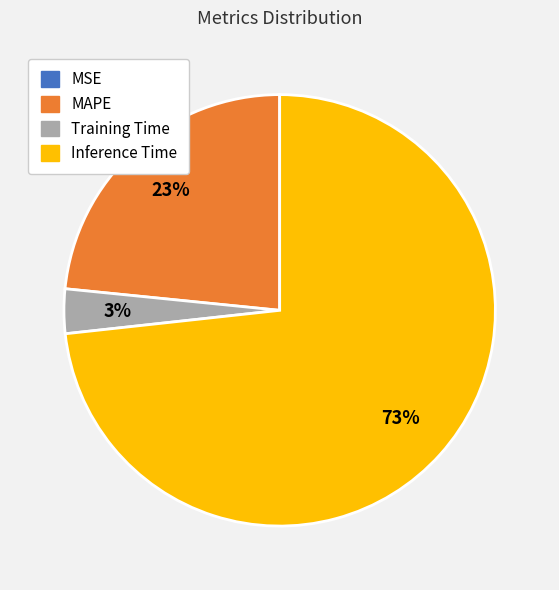

To the nearest percent, what percentage of the pie is MAPE?

23%